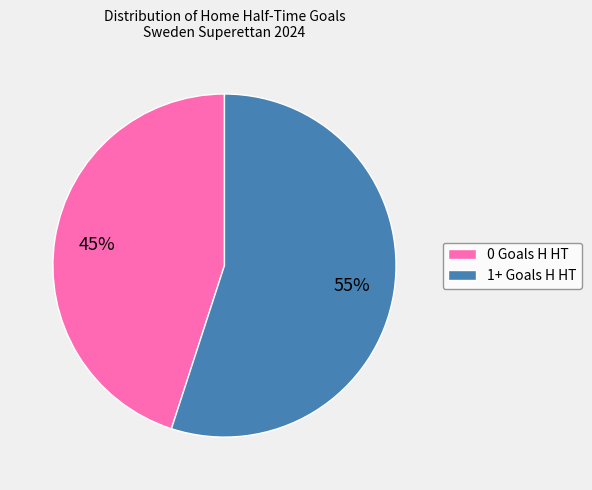

Between 1+ Goals H HT and 0 Goals H HT, which is larger?

1+ Goals H HT